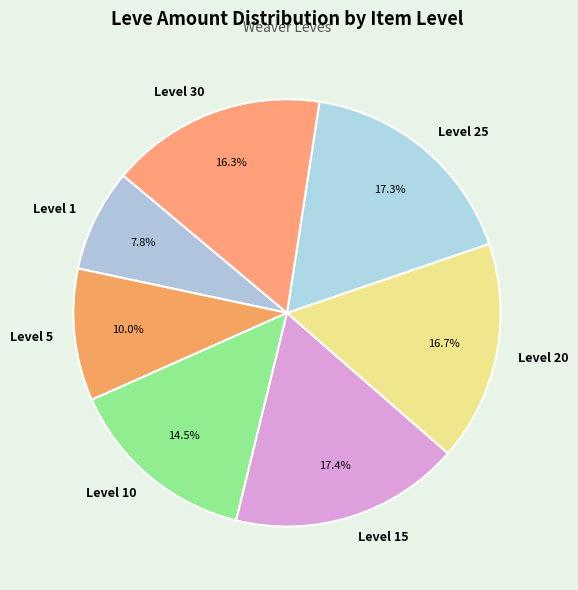

Which category has the smallest portion of the pie?

Level 1